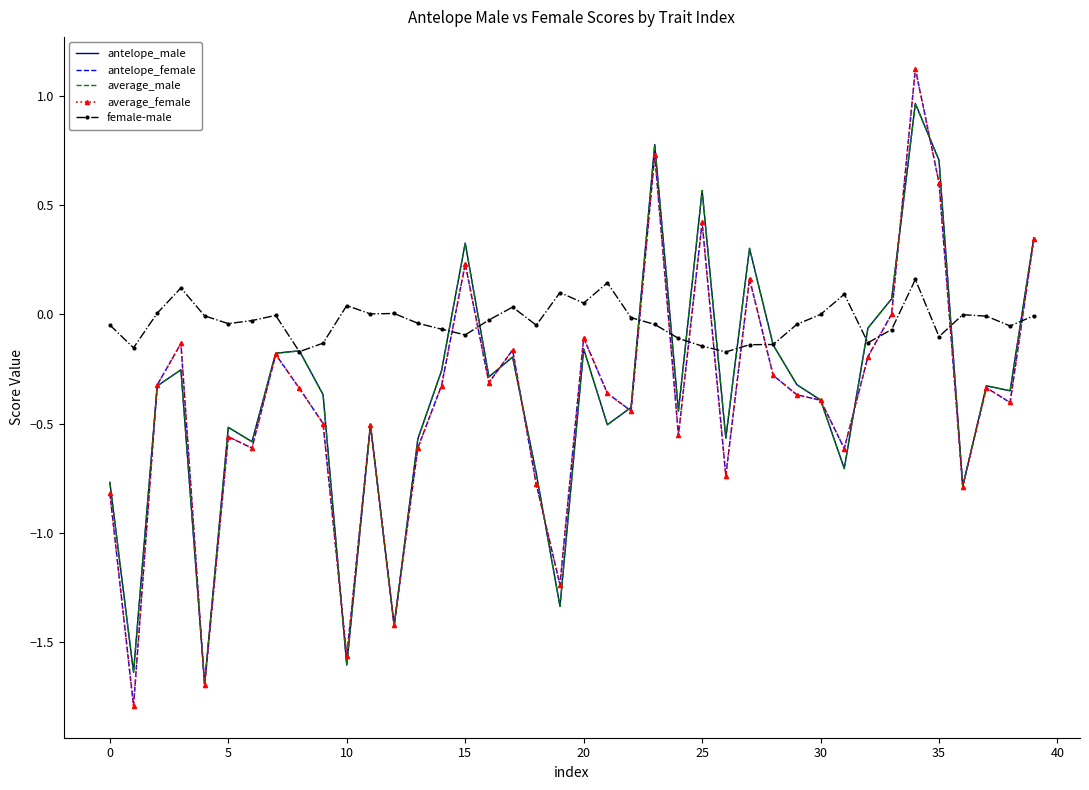

Which series has the largest total across all categories?

female-male